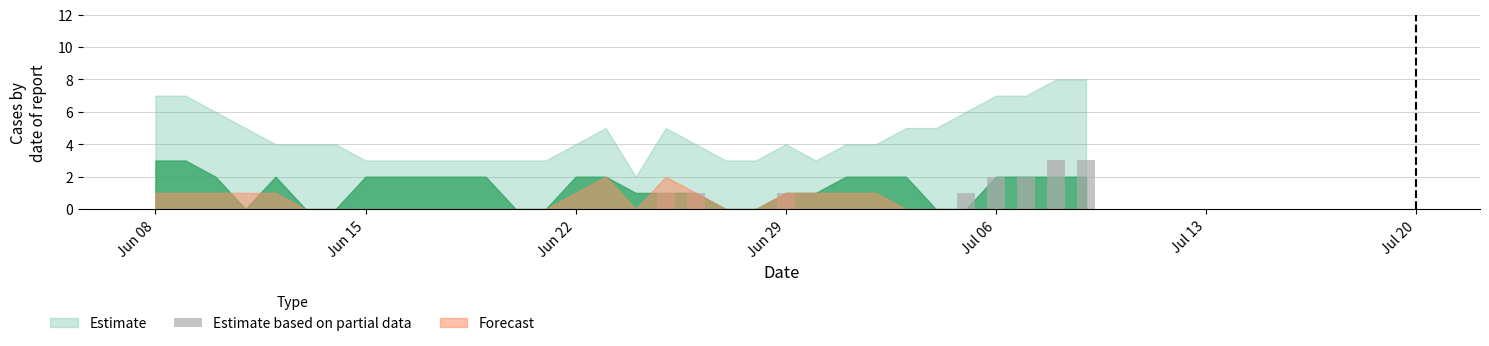

The value of Estimate at Jun 29 is 4. True or false?

True